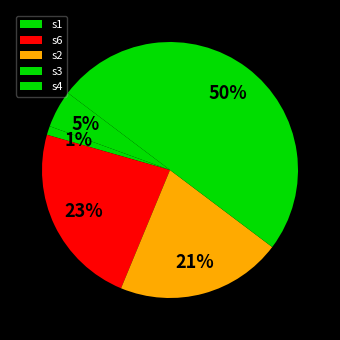

To the nearest percent, what is the difference between the largest and smallest slice percentages?

49%